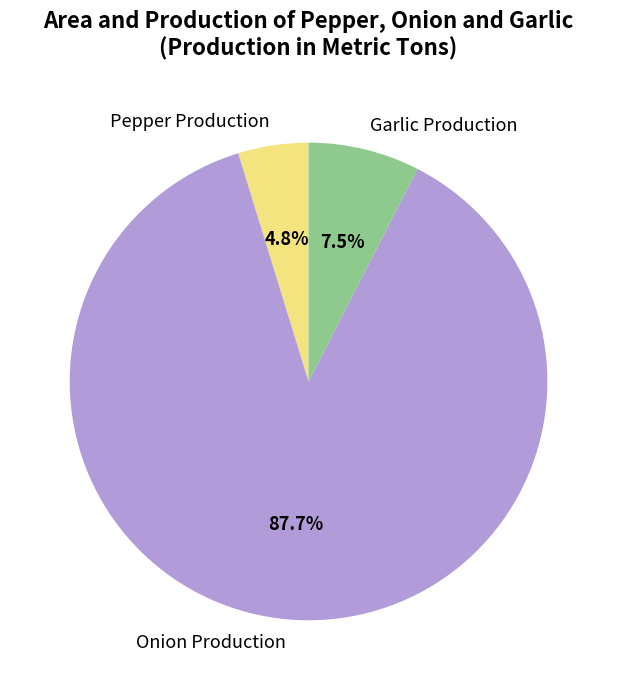

How many segments does this pie chart have?

3